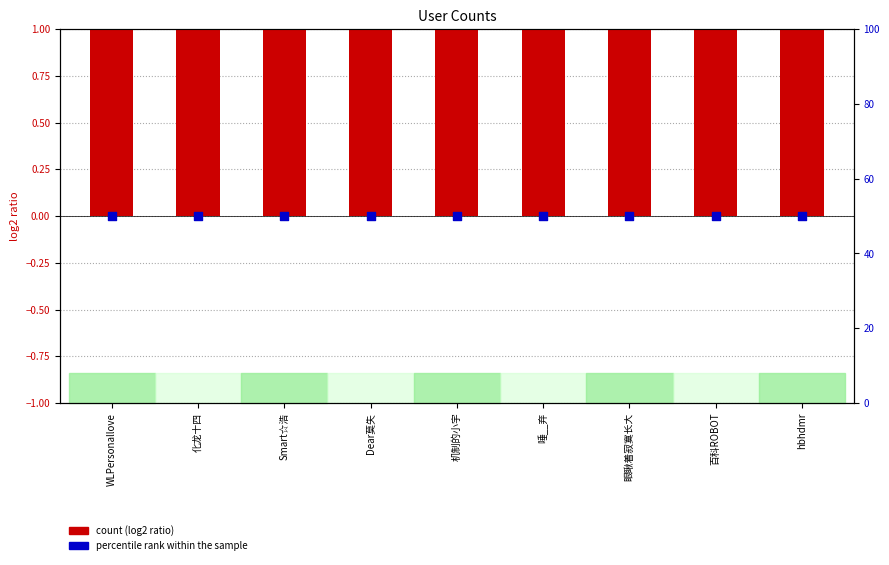

What is the total value across all series at hbhdmr?

51